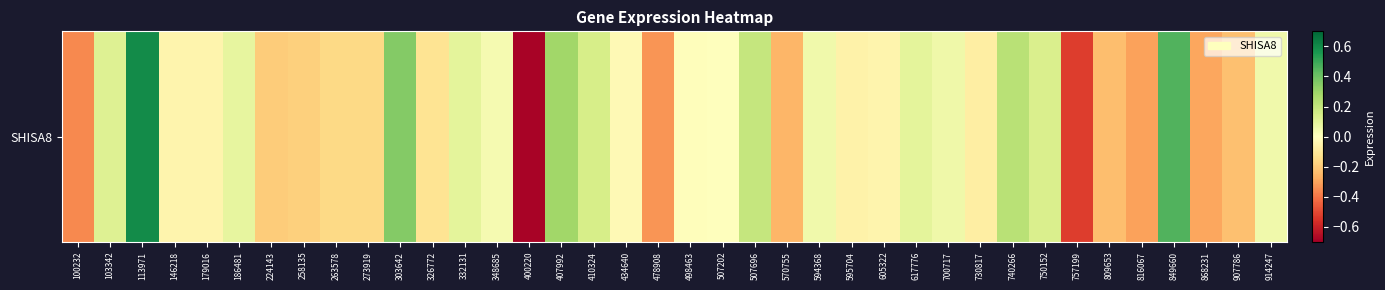

What is the change in value from 407992 to 750152?

-0.2